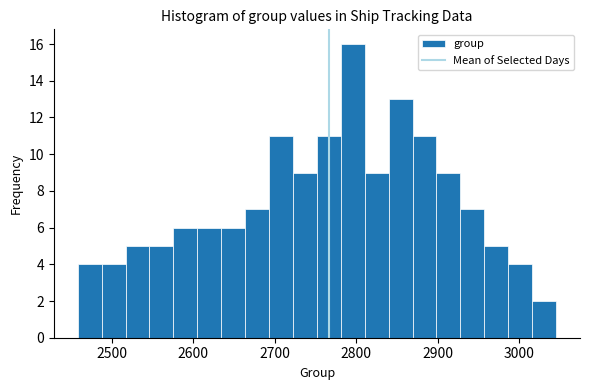

Around what value on the x-axis is the tallest bar? Give the approximate position of its centre, as read against the axis.

2800